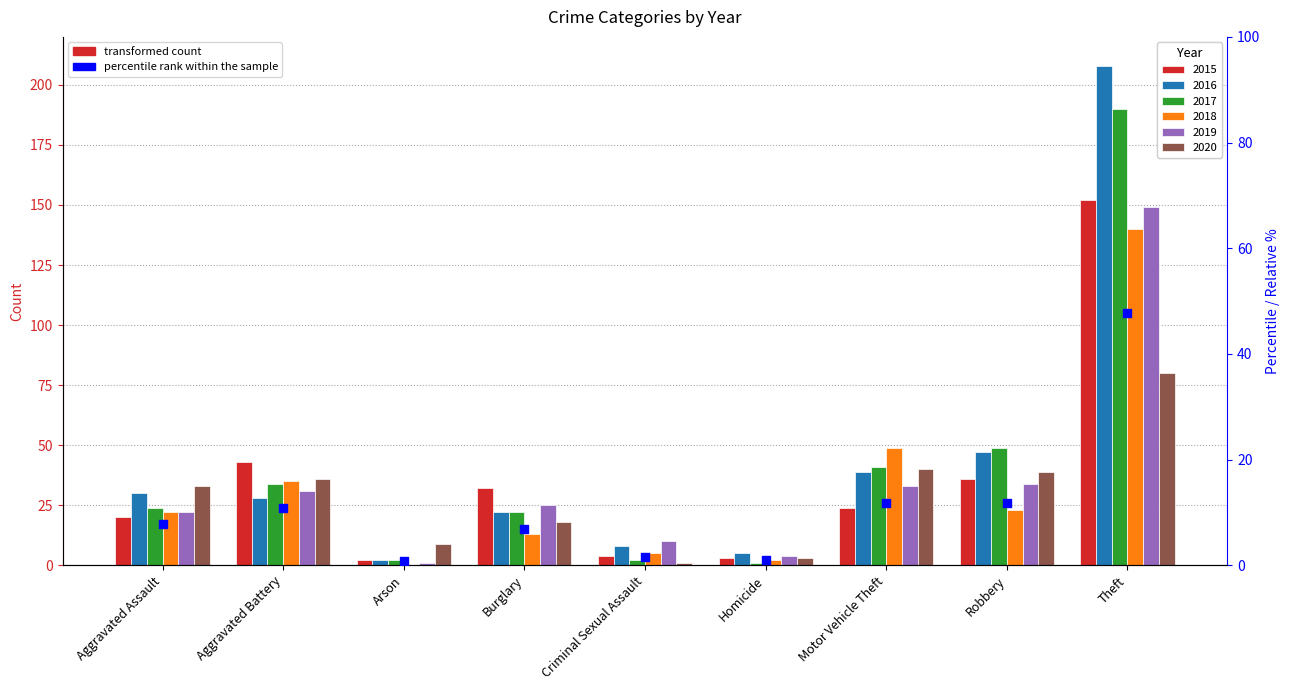

What is the change in value from Criminal Sexual Assault to Homicide?

-0.6